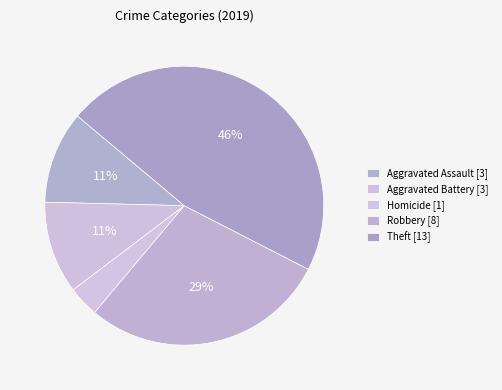

How many slices are in this pie chart?

5